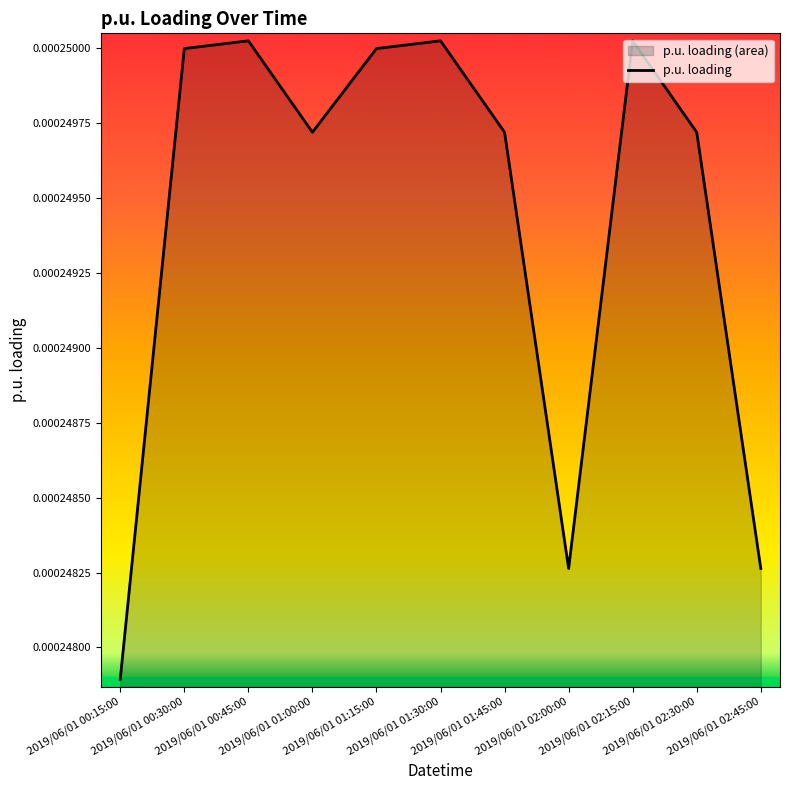

True or false: the data has more than 0 interior local peaks.

True